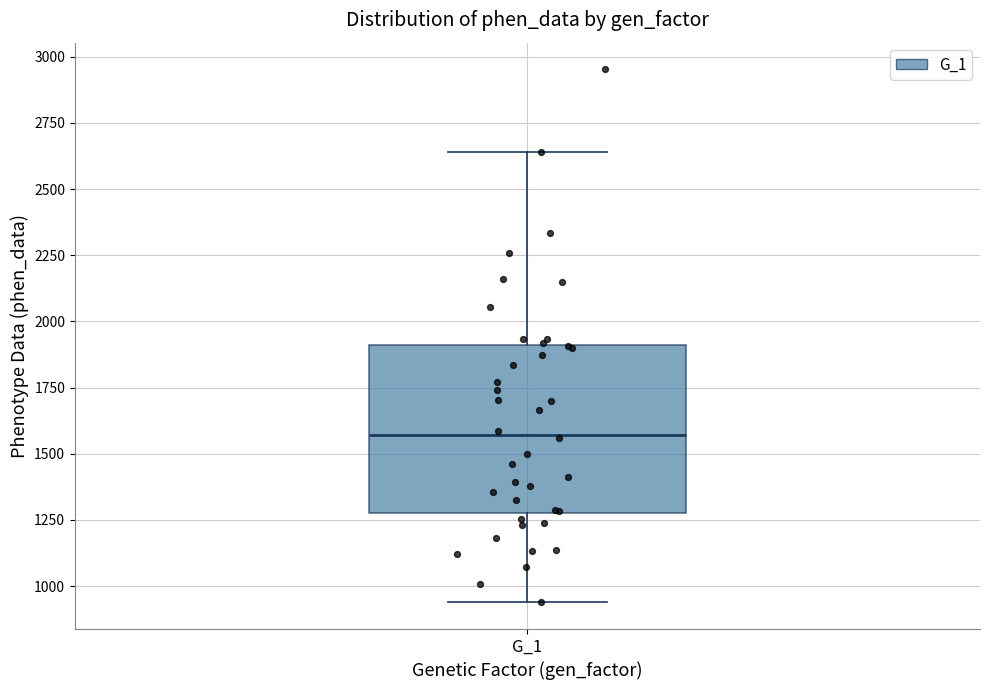

Transcribe this box plot: give where the median line is, the range the box spans, and where the two whiskers end, as read against the y-axis. The values are not printed on the chart, so give them approximately, as read against the axis.

median 1550, box 1300 to 1900, whiskers 950 to 2650